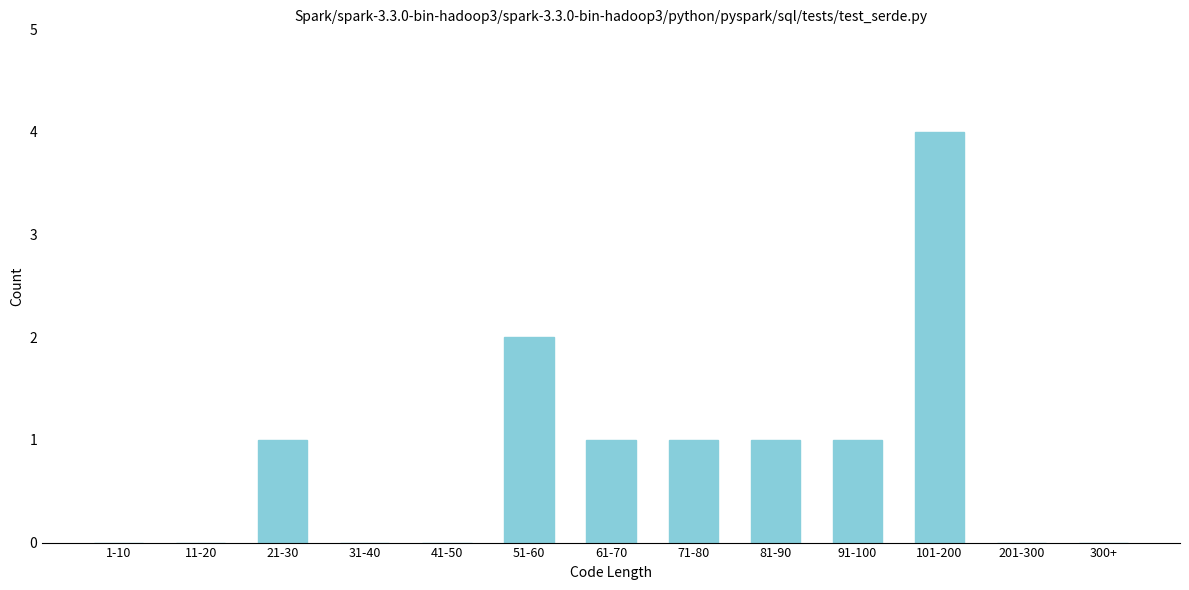

Reading left to right, what are all the values shown in this chart?

1-10=0	11-20=0	21-30=1	31-40=0	41-50=0	51-60=2	61-70=1	71-80=1	81-90=1	91-100=1	101-200=4	201-300=0	300+=0